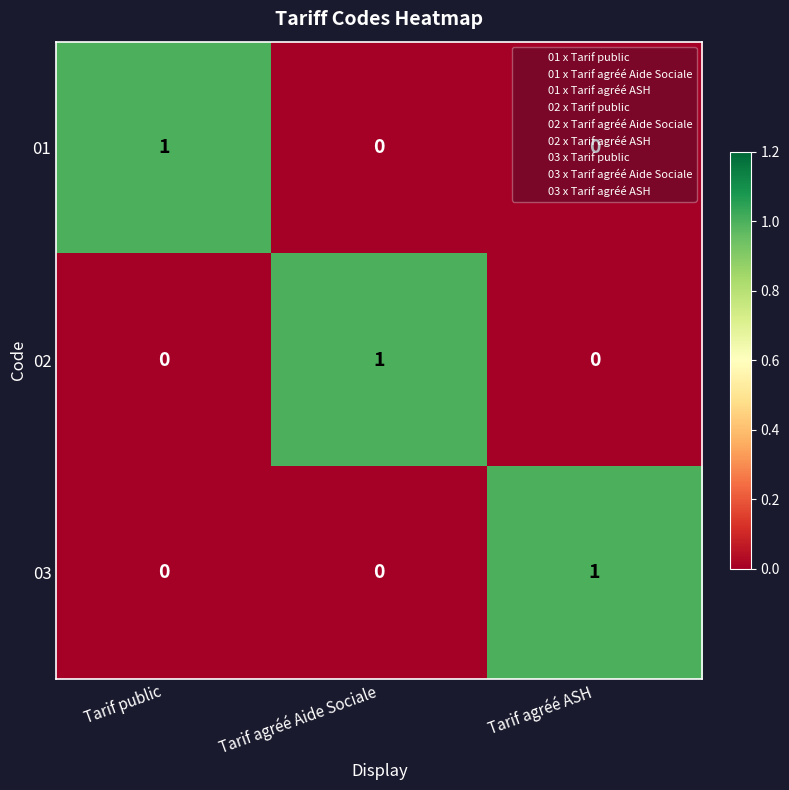

Which category has the highest value in the 03 series?

Tarif agréé ASH